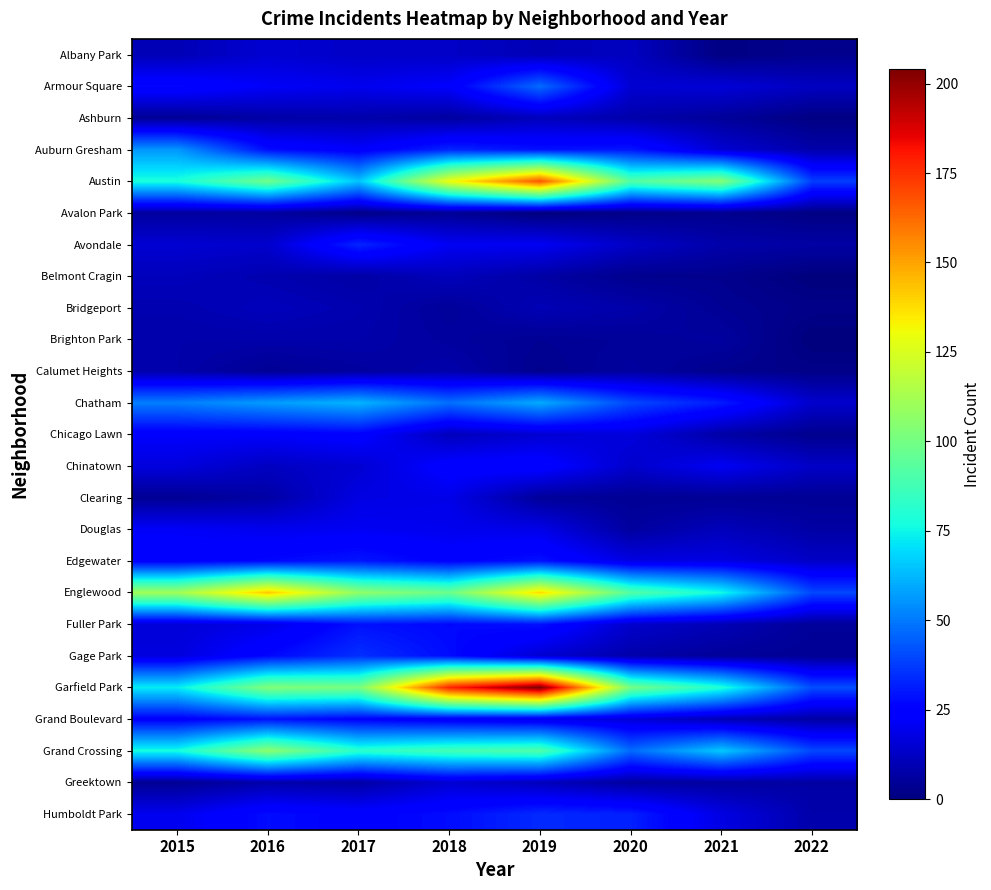

Reading left to right, what are all the values shown in this chart?

Albany Park: 2015=10	2016=15	2017=13	2018=13	2019=10	2020=12	2021=1	2022=3
Armour Square: 2015=27	2016=22	2017=20	2018=23	2019=47	2020=15	2021=16	2022=12
Ashburn: 2015=4	2016=7	2017=8	2018=6	2019=11	2020=8	2021=5	2022=1
Auburn Gresham: 2015=56	2016=28	2017=23	2018=33	2019=29	2020=30	2021=15	2022=8
Austin: 2015=78	2016=99	2017=65	2018=130	2019=167	2020=92	2021=104	2022=38
Avalon Park: 2015=6	2016=6	2017=2	2018=4	2019=0	2020=2	2021=3	2022=1
Avondale: 2015=15	2016=14	2017=33	2018=21	2019=21	2020=13	2021=8	2022=7
Belmont Cragin: 2015=11	2016=9	2017=7	2018=11	2019=7	2020=3	2021=3	2022=0
Bridgeport: 2015=9	2016=11	2017=9	2018=5	2019=10	2020=8	2021=4	2022=2
Brighton Park: 2015=8	2016=8	2017=8	2018=6	2019=4	2020=5	2021=6	2022=0
Calumet Heights: 2015=8	2016=4	2017=6	2018=8	2019=3	2020=6	2021=3	2022=2
Chatham: 2015=51	2016=57	2017=62	2018=48	2019=60	2020=40	2021=31	2022=14
Chicago Lawn: 2015=23	2016=23	2017=25	2018=11	2019=15	2020=17	2021=7	2022=3
Chinatown: 2015=17	2016=12	2017=15	2018=25	2019=26	2020=14	2021=21	2022=13
Clearing: 2015=4	2016=7	2017=18	2018=19	2019=5	2020=4	2021=4	2022=4
Douglas: 2015=22	2016=20	2017=21	2018=20	2019=19	2020=6	2021=11	2022=7
Edgewater: 2015=24	2016=27	2017=30	2018=25	2019=29	2020=18	2021=18	2022=13
Englewood: 2015=111	2016=142	2017=107	2018=98	2019=138	2020=92	2021=76	2022=40
Fuller Park: 2015=16	2016=19	2017=29	2018=27	2019=29	2020=14	2021=10	2022=5
Gage Park: 2015=17	2016=27	2017=35	2018=28	2019=15	2020=8	2021=5	2022=4
Garfield Park: 2015=73	2016=103	2017=101	2018=178	2019=204	2020=100	2021=79	2022=41
Grand Boulevard: 2015=24	2016=29	2017=25	2018=22	2019=19	2020=16	2021=10	2022=7
Grand Crossing: 2015=77	2016=106	2017=82	2018=88	2019=91	2020=47	2021=66	2022=40
Greektown: 2015=4	2016=8	2017=7	2018=15	2019=11	2020=6	2021=6	2022=7
Humboldt Park: 2015=20	2016=28	2017=25	2018=28	2019=34	2020=32	2021=18	2022=8